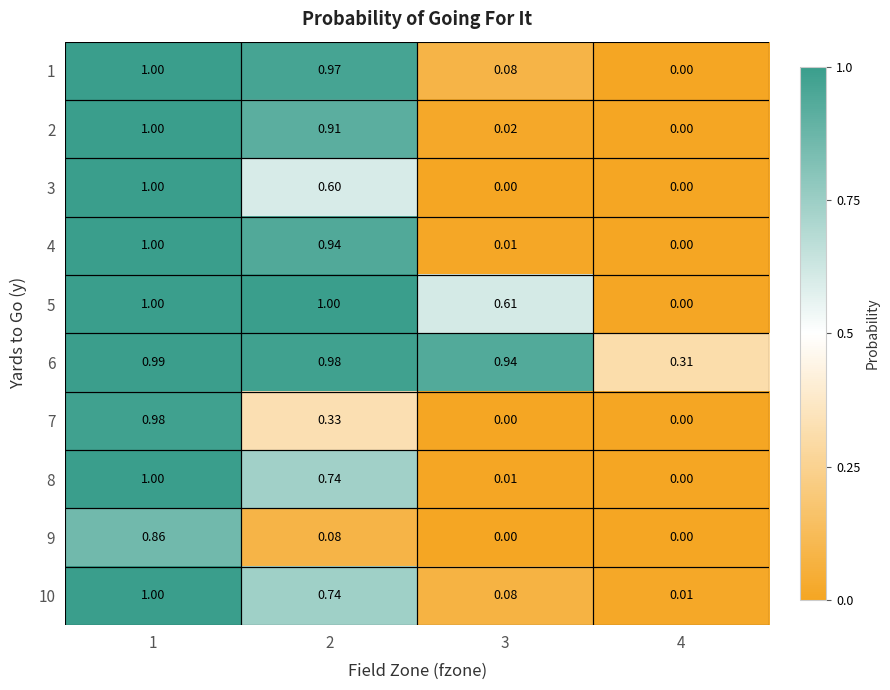

Is the value of 8 at 3 greater than the value of 4 at 1?

No